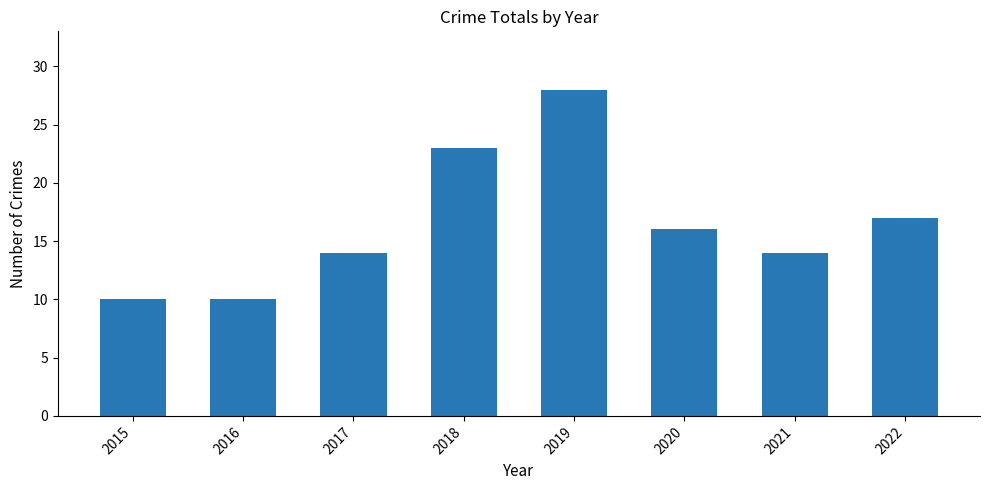

At which label does the data first exceed 16?

2018